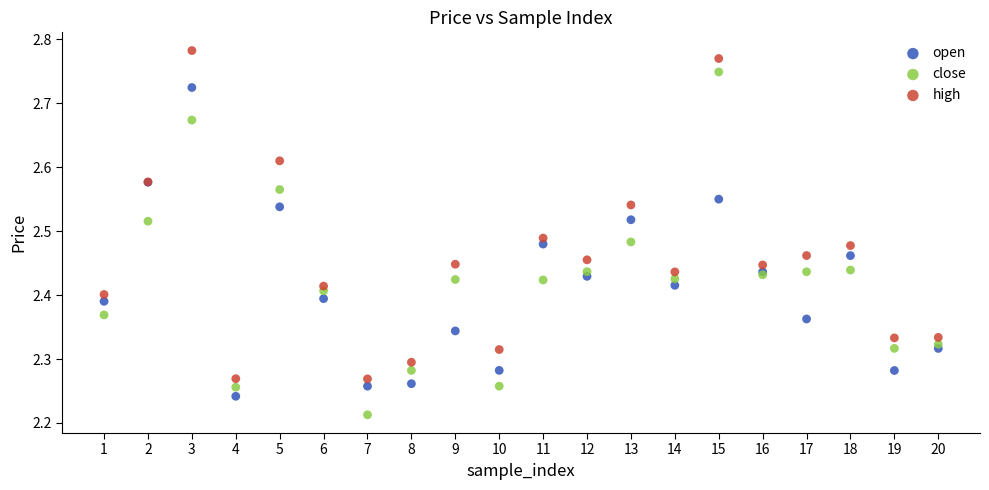

Which series contains the lowest Y value?

close